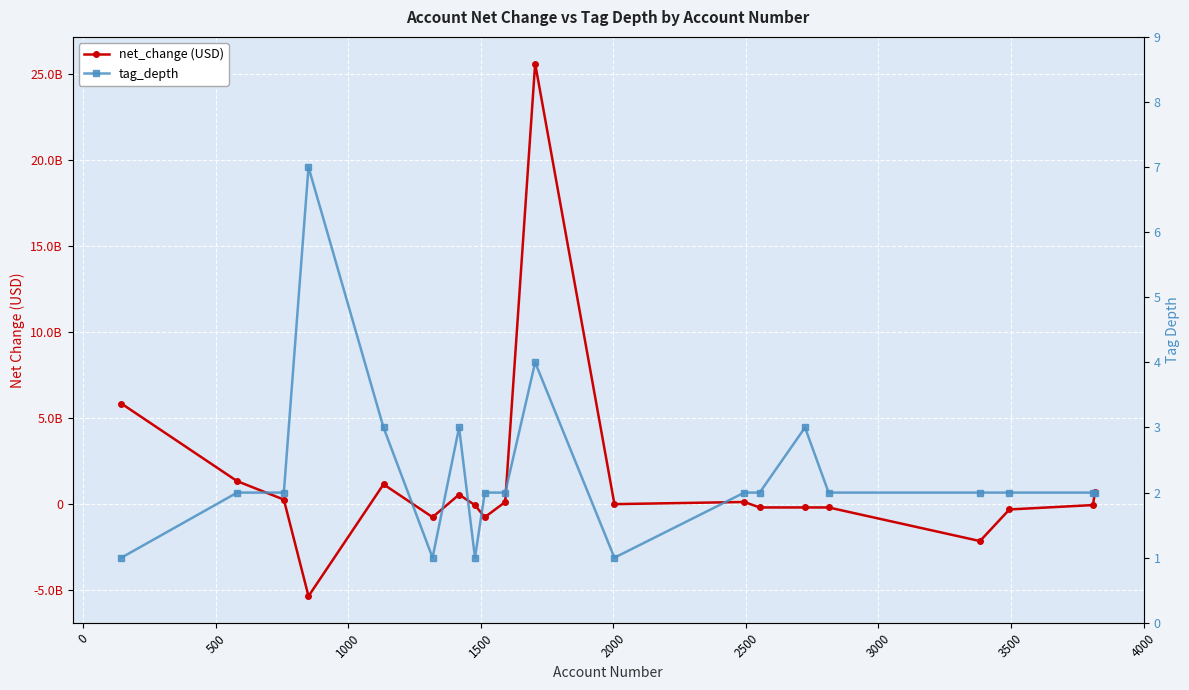

What is the total value across all series at 1000?

-5371999993